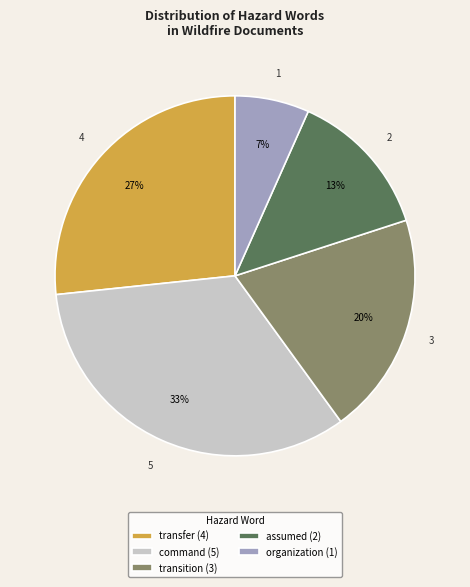

Is the sum of assumed and transfer greater than half?

No